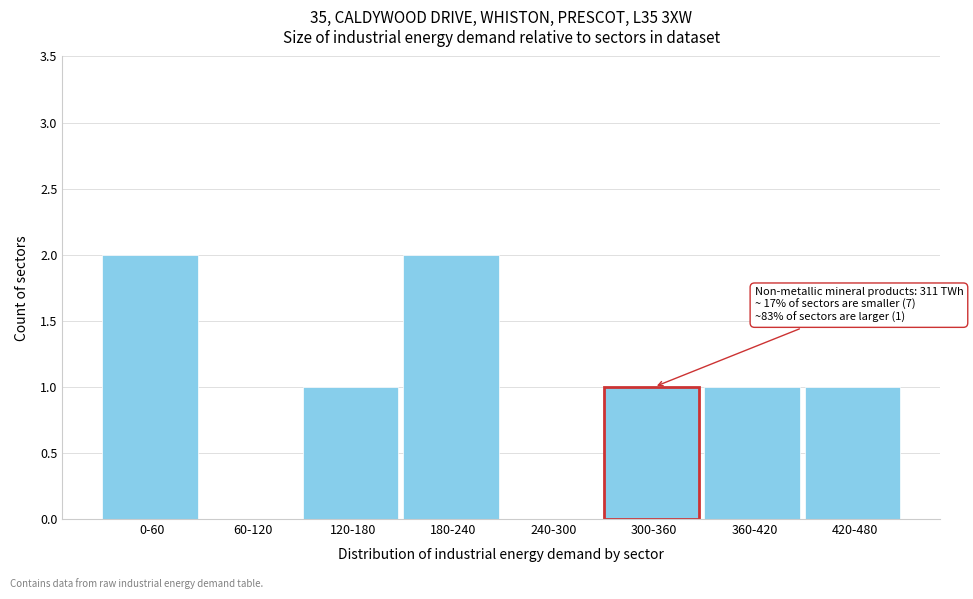

Reading left to right, extract all data points from this chart.

0-60=2	60-120=0	120-180=1	180-240=2	240-300=0	300-360=1	360-420=1	420-480=1